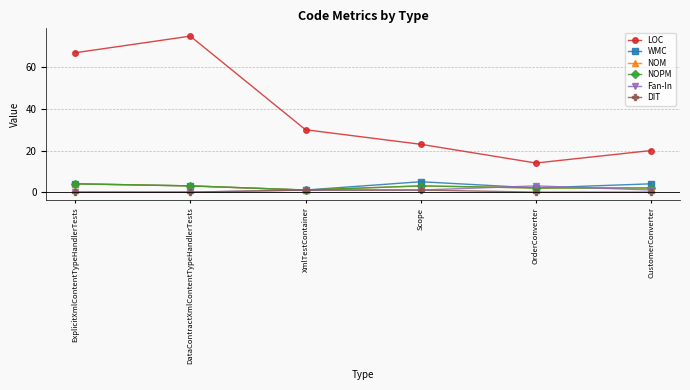

Is this an area chart (filled region under the line)?

No